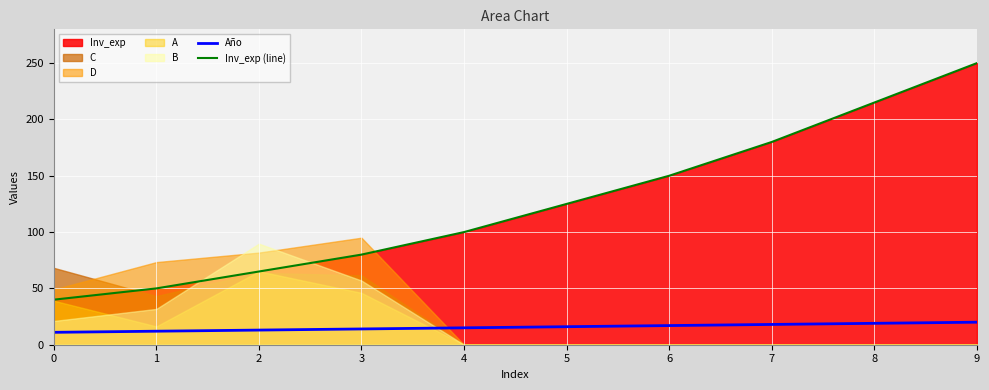

True or false: Inv_exp (line) has a value of 215 at 8.

True